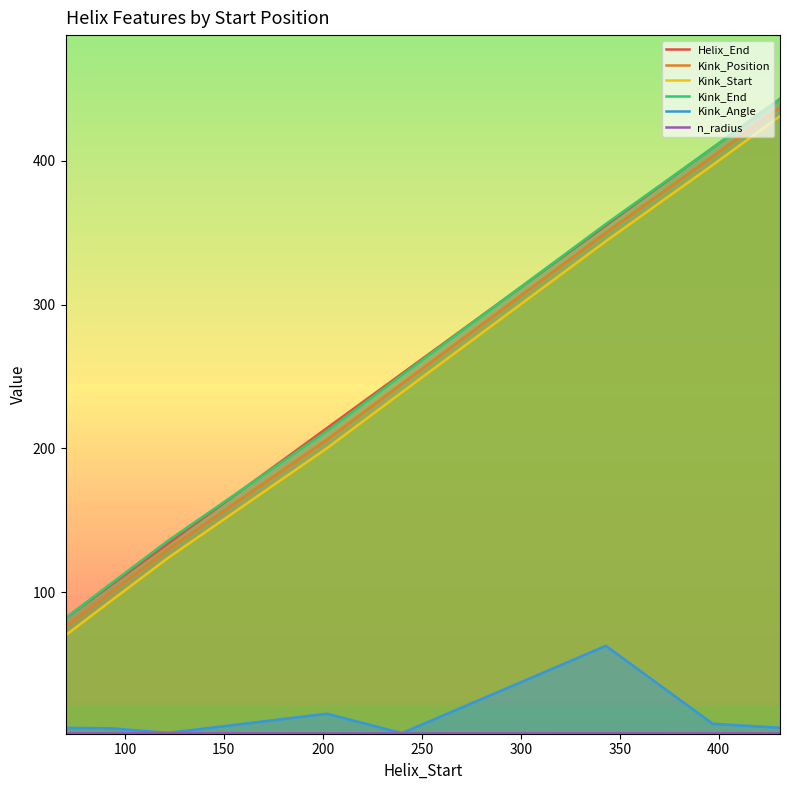

True or false: Kink_Angle and Helix_End intersect in this chart.

False